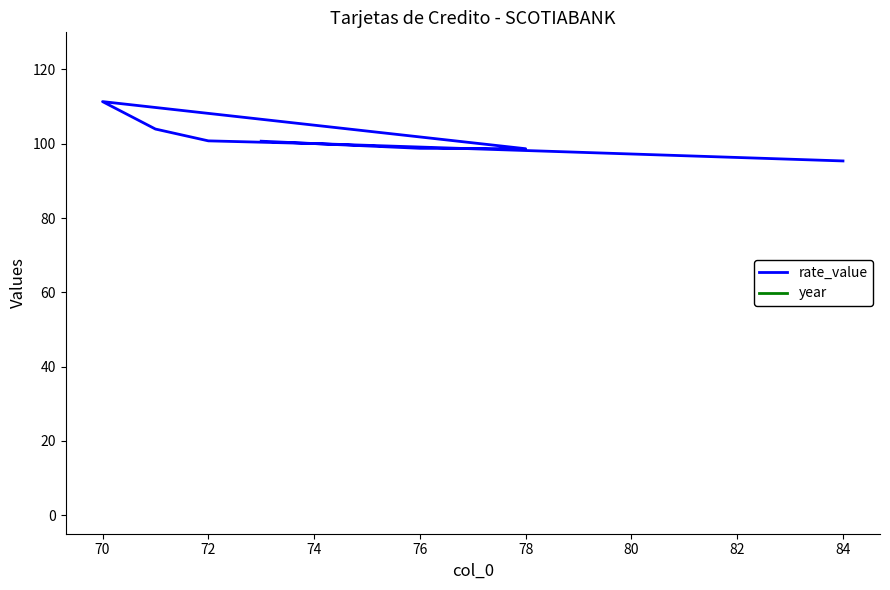

What is the total value across all series at 74?

2107.1